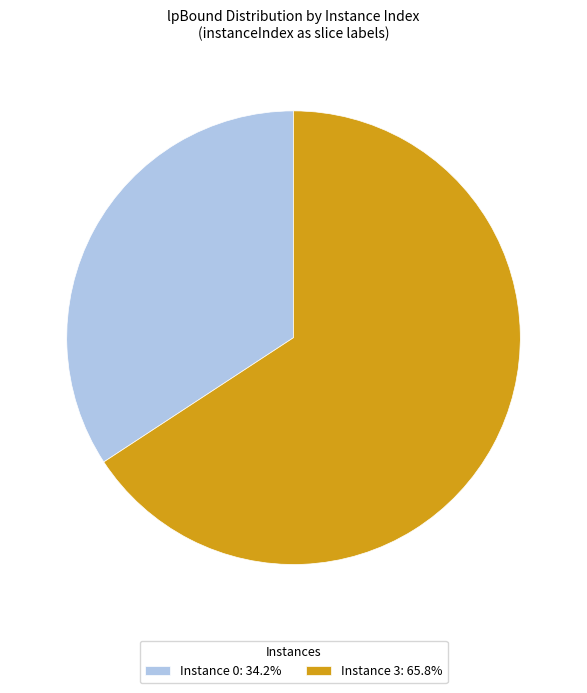

Approximately how many times larger is the value at Instance 3: 65.8% compared to Instance 0: 34.2%?

1.9